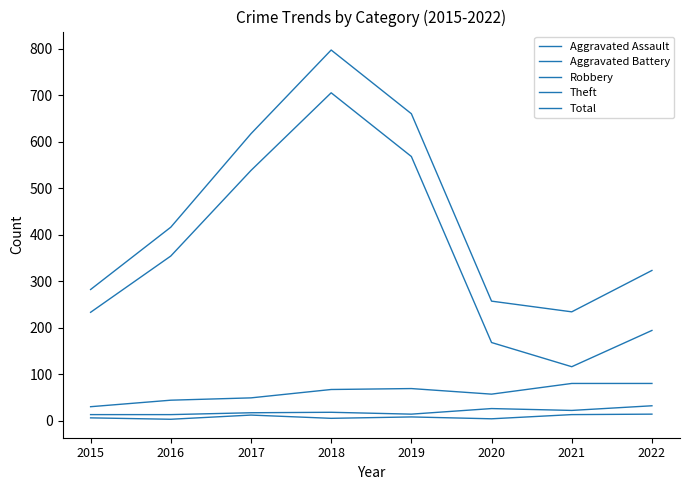

Rank the categories by Aggravated Battery value from highest to lowest.

2022, 2020, 2021, 2018, 2017, 2019, 2015, 2016